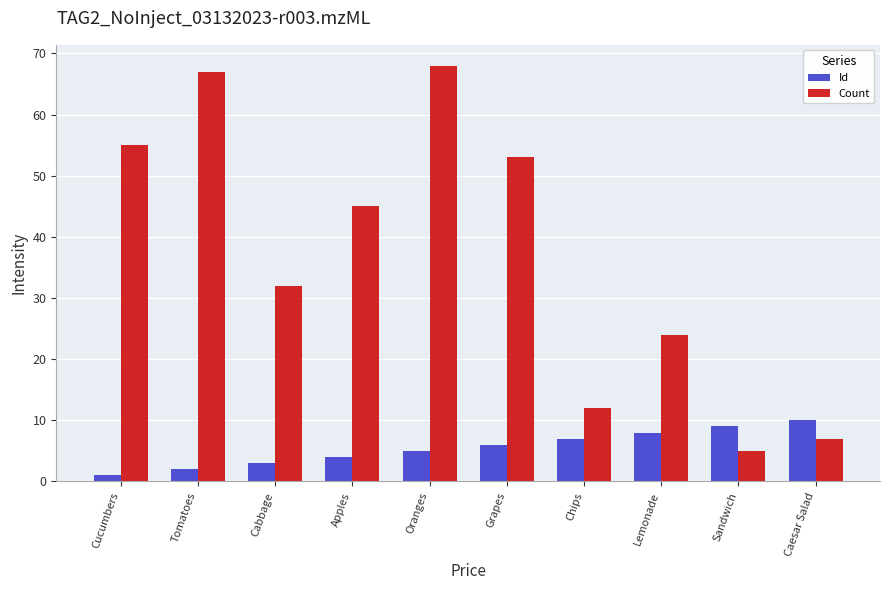

The value of Count at Tomatoes is 67. True or false?

True